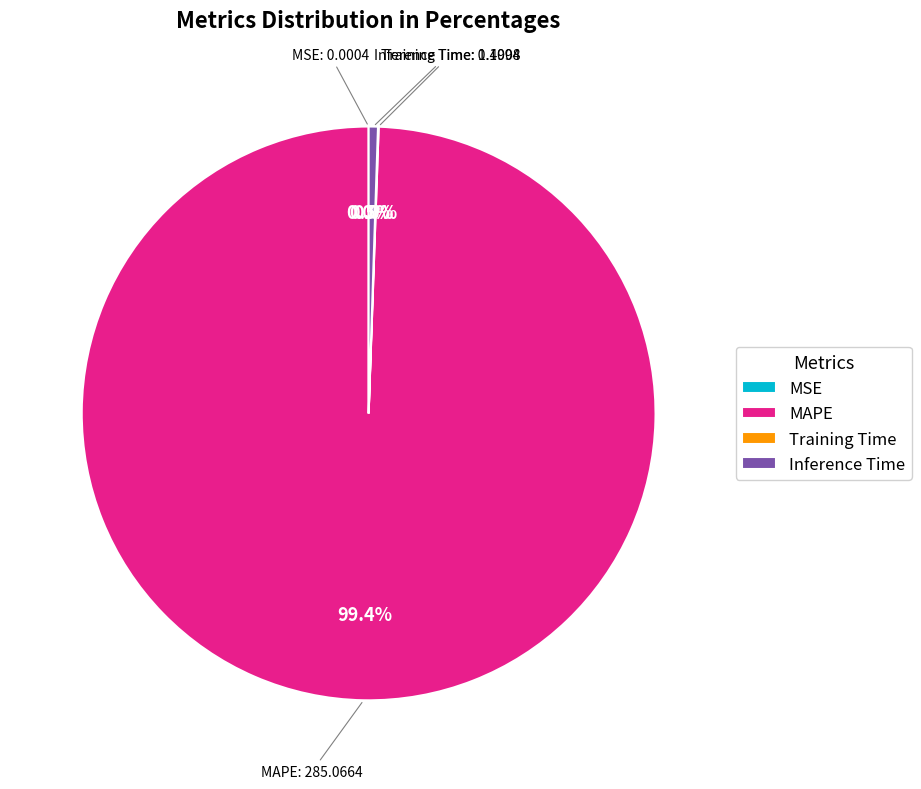

What percentage is NOT represented by Inference Time?

99.5%